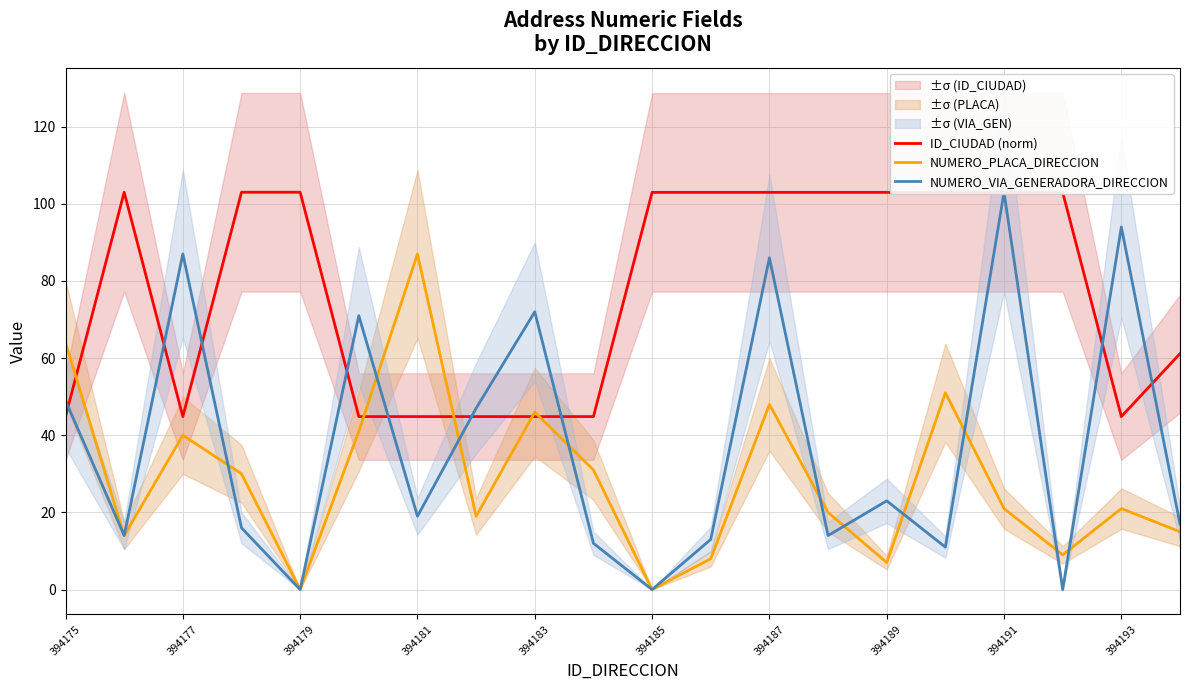

How many data points in ID_CIUDAD (norm) are less than 102?

9